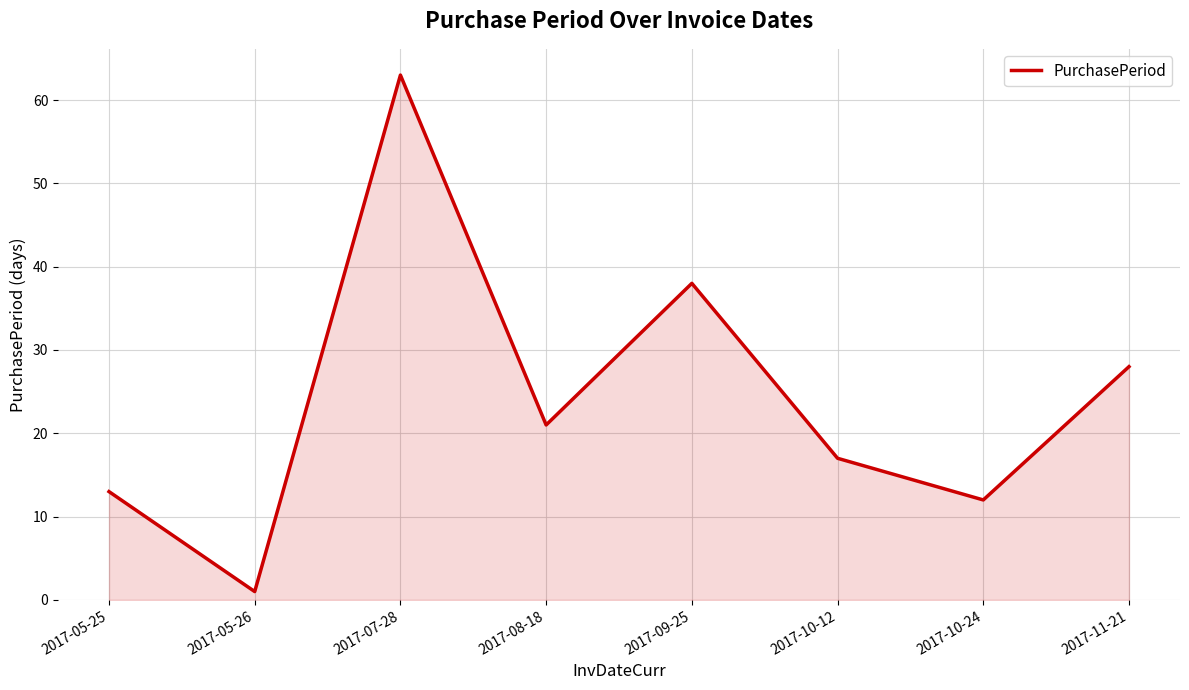

List the labels in order of value, smallest first.

2017-05-26, 2017-10-24, 2017-05-25, 2017-10-12, 2017-08-18, 2017-11-21, 2017-09-25, 2017-07-28